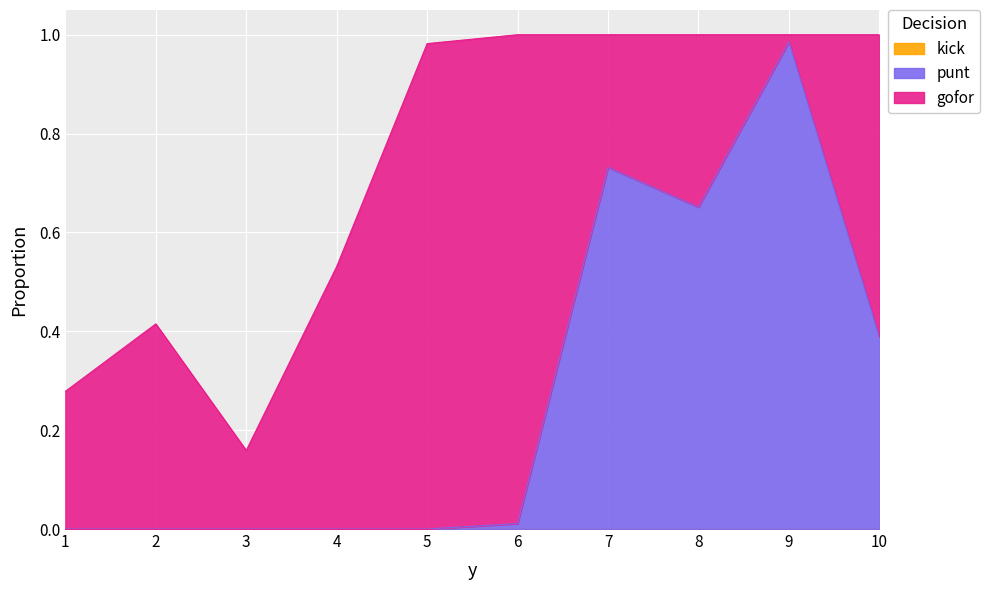

Which category has the lowest value across all series?

1